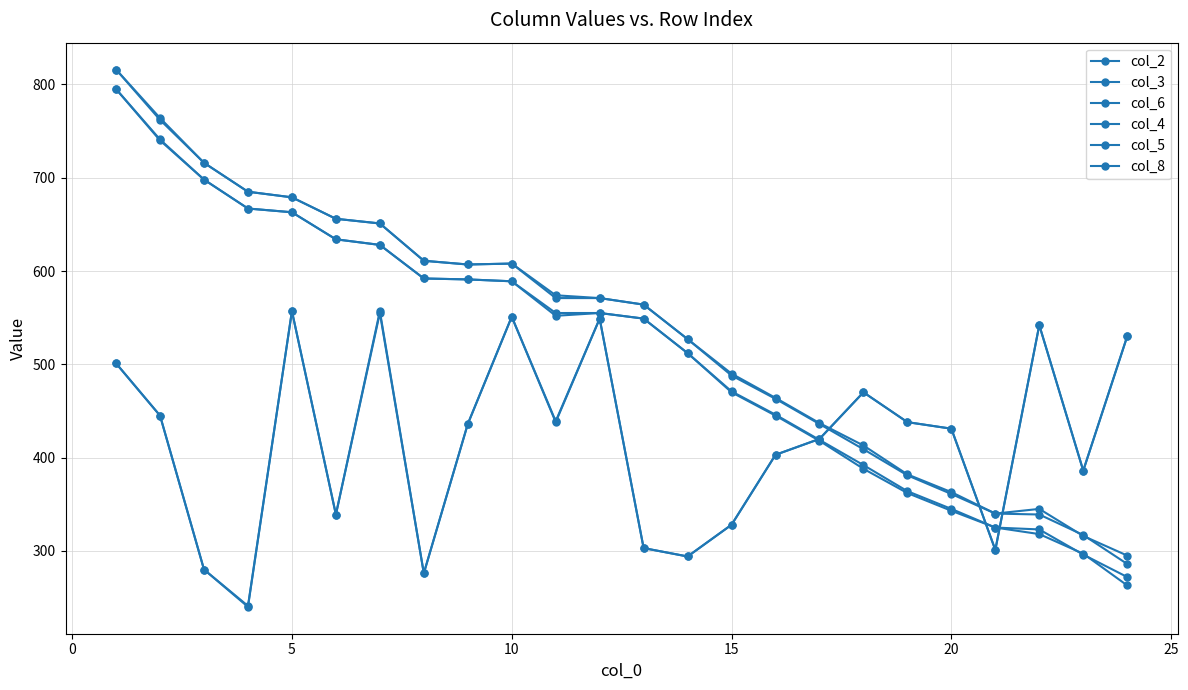

Which series has the largest range (max minus min)?

col_4